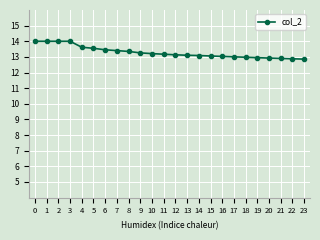

What is the value of the 6th point from the left?

13.6